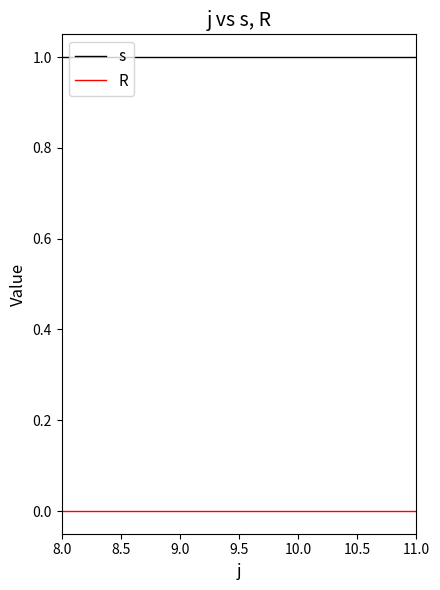

At 10.0, list the series in order from largest to smallest.

s, R